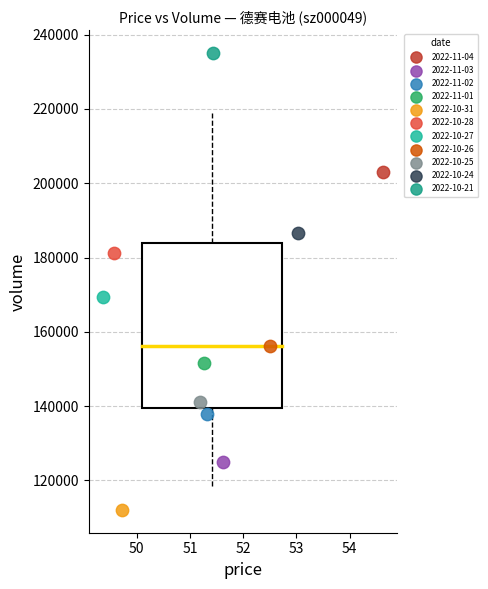

Which series reaches the maximum Y coordinate?

2022-10-21